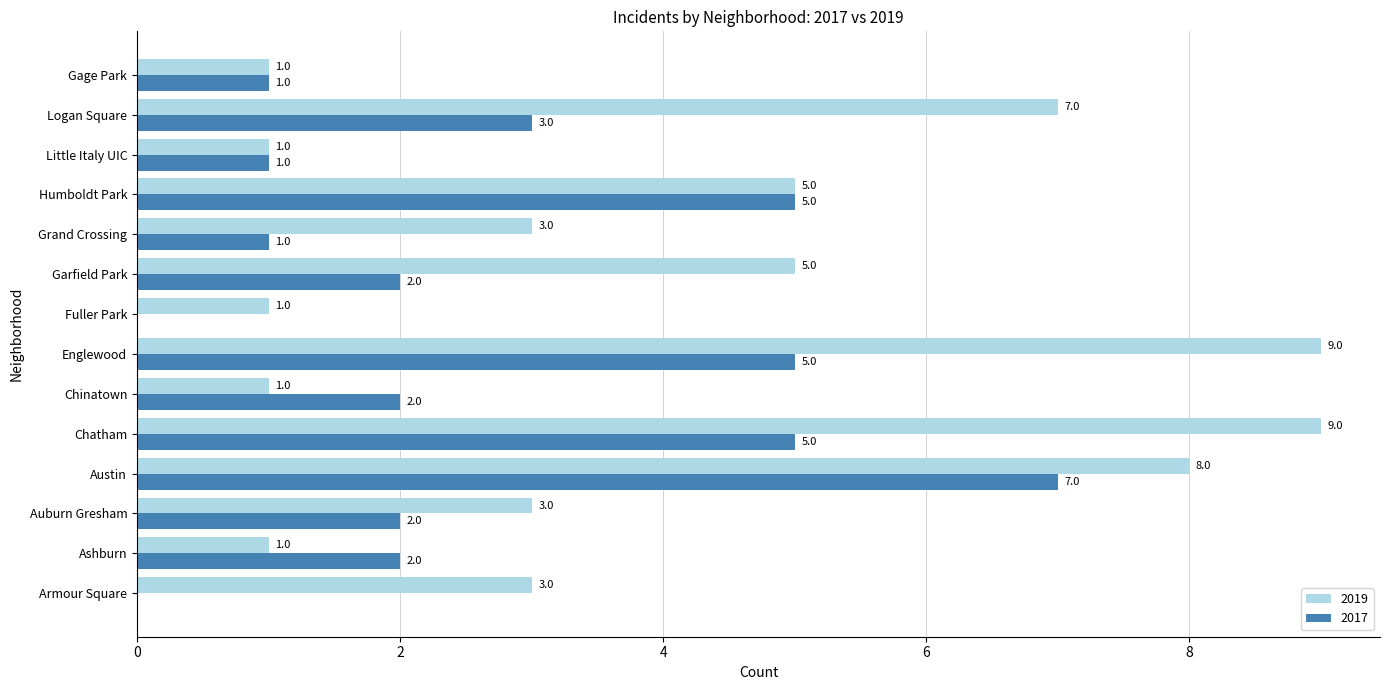

What is the average value of the 2019 series?

4